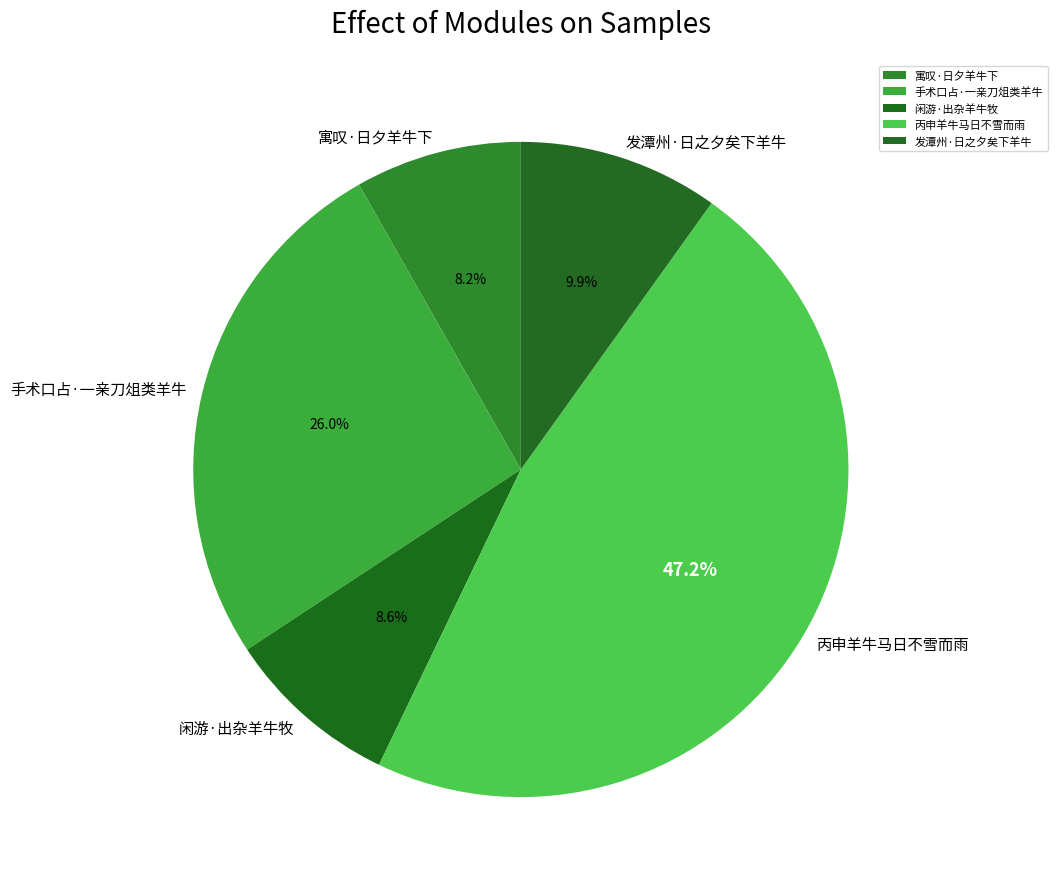

How many slices are in this pie chart?

5